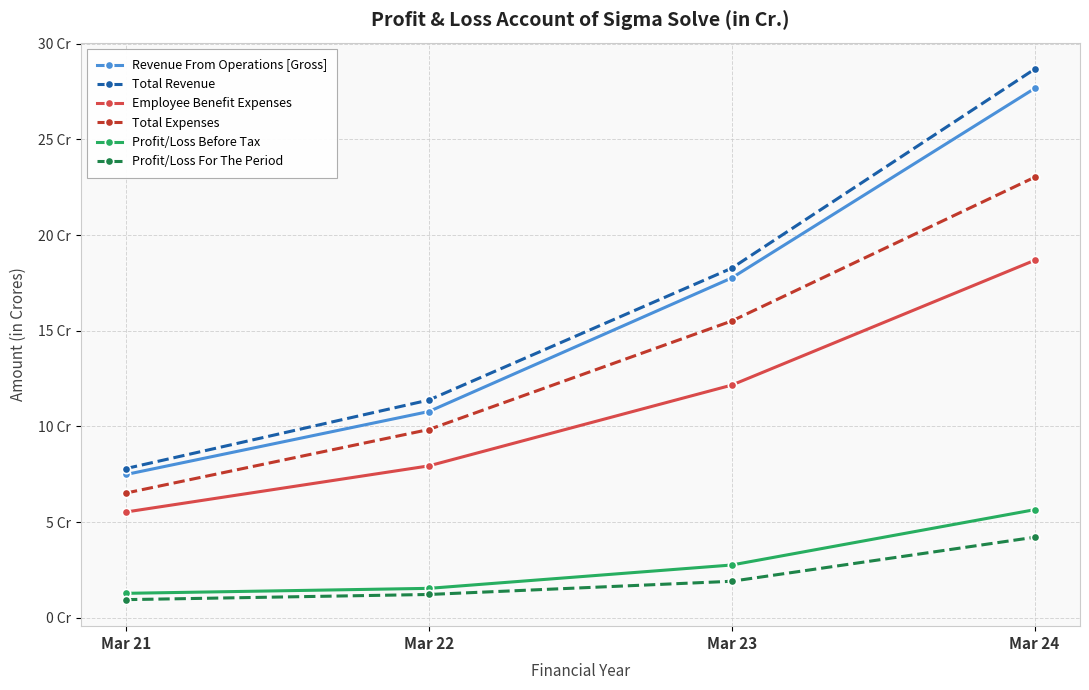

Which series has the widest spread of values?

Total Revenue